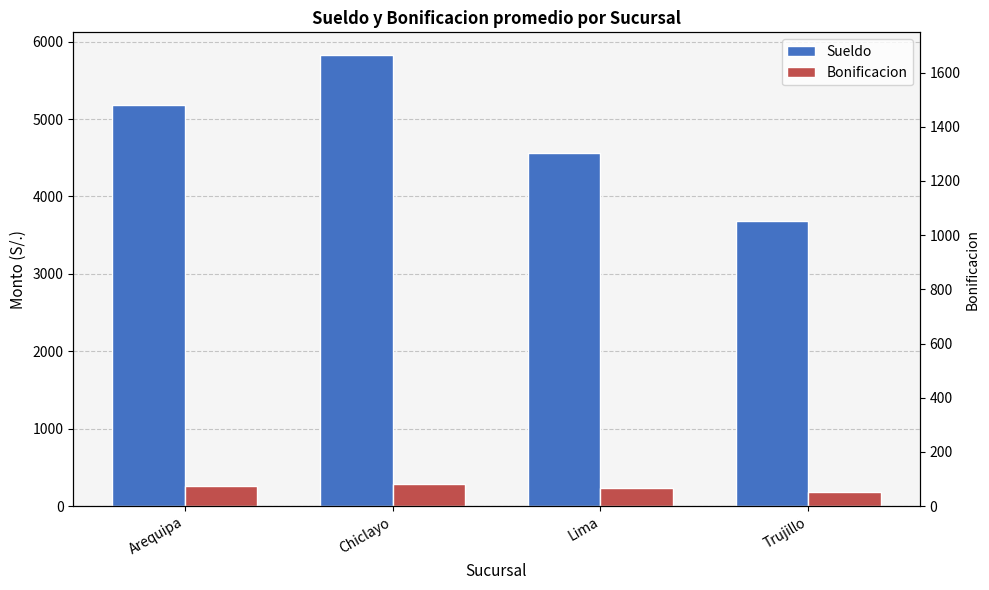

Rank the categories by Bonificacion value from highest to lowest.

Chiclayo, Arequipa, Lima, Trujillo